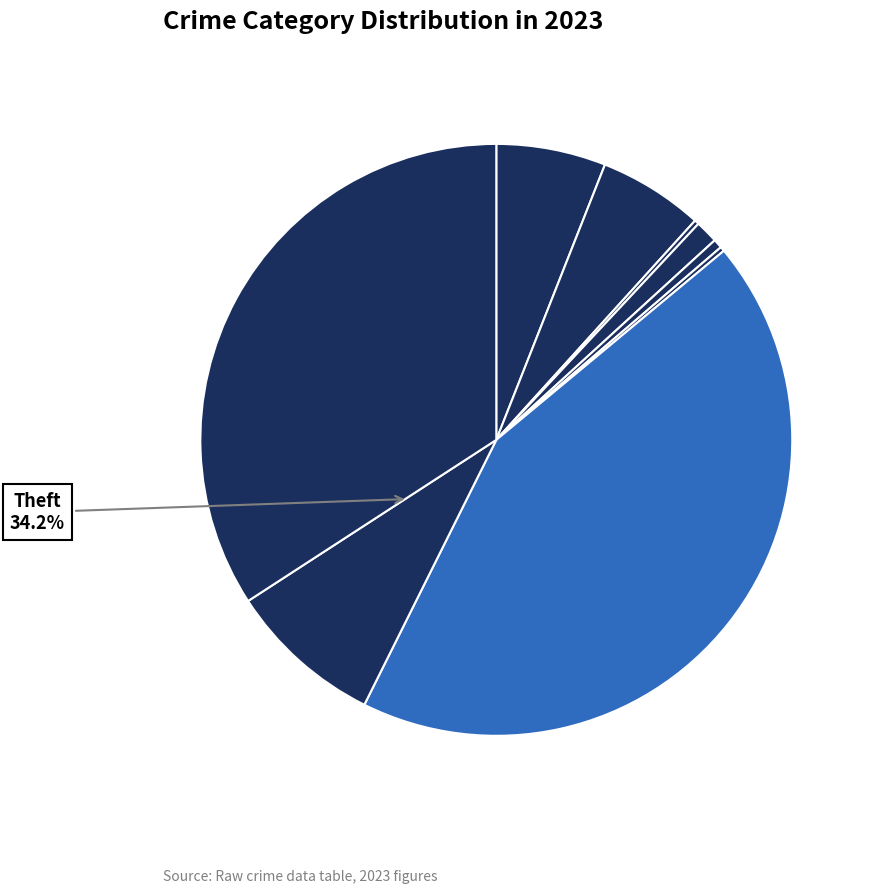

To the nearest percent, what is the combined percentage of Robbery and Theft?

43%